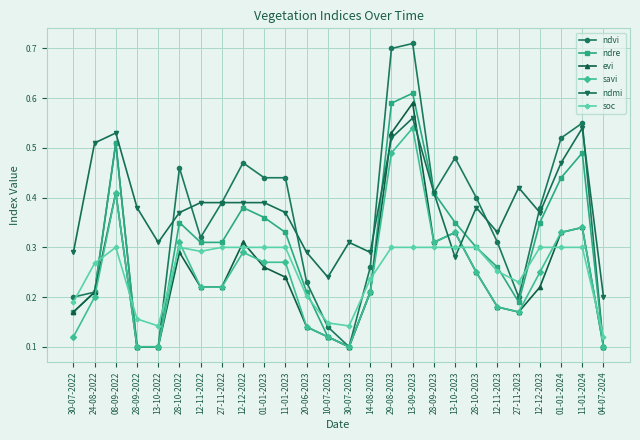

What is the label of the 26th point from the right?

30-07-2022